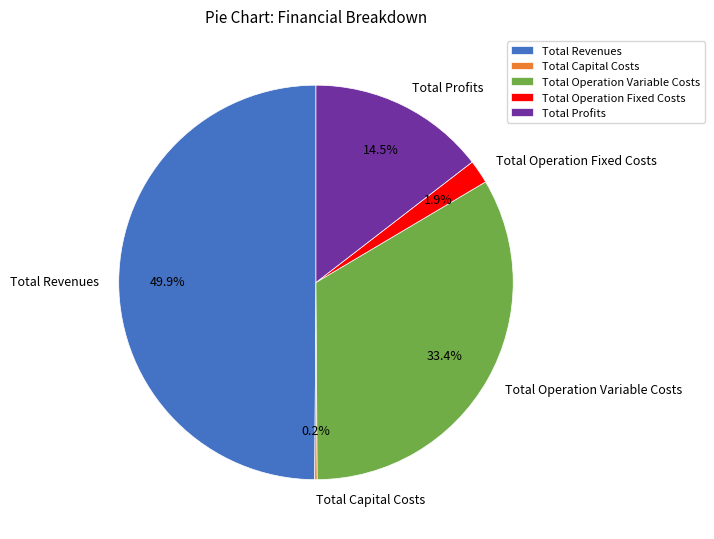

Which slice is the largest?

Total Revenues